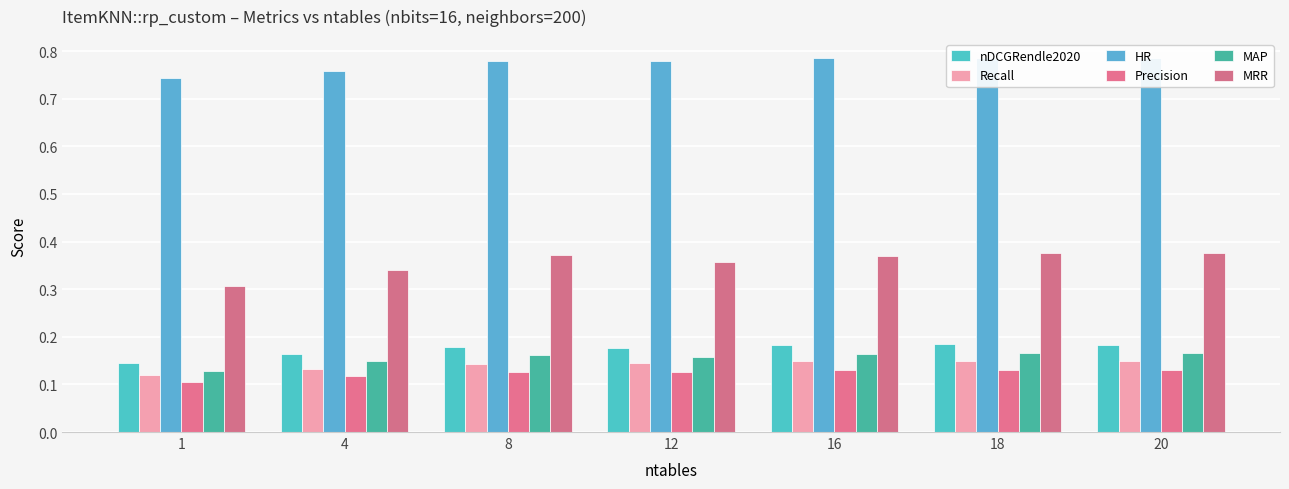

What is the smallest value displayed?

0.1